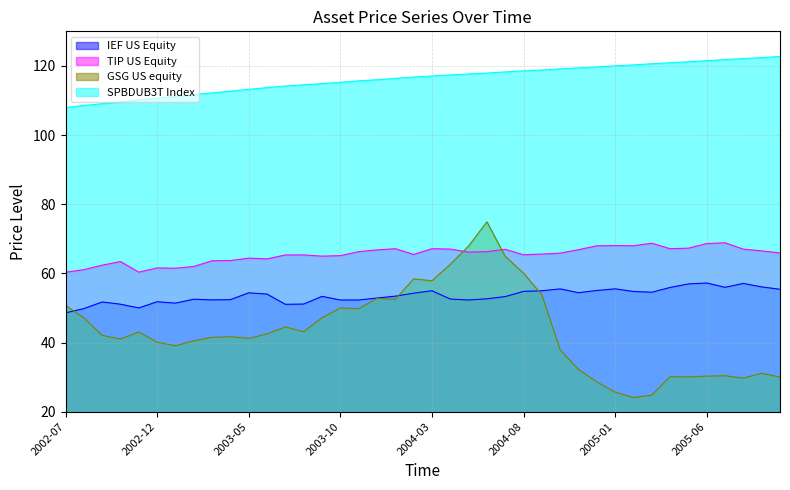

What is the label of the 33rd point from the right?

2003-02